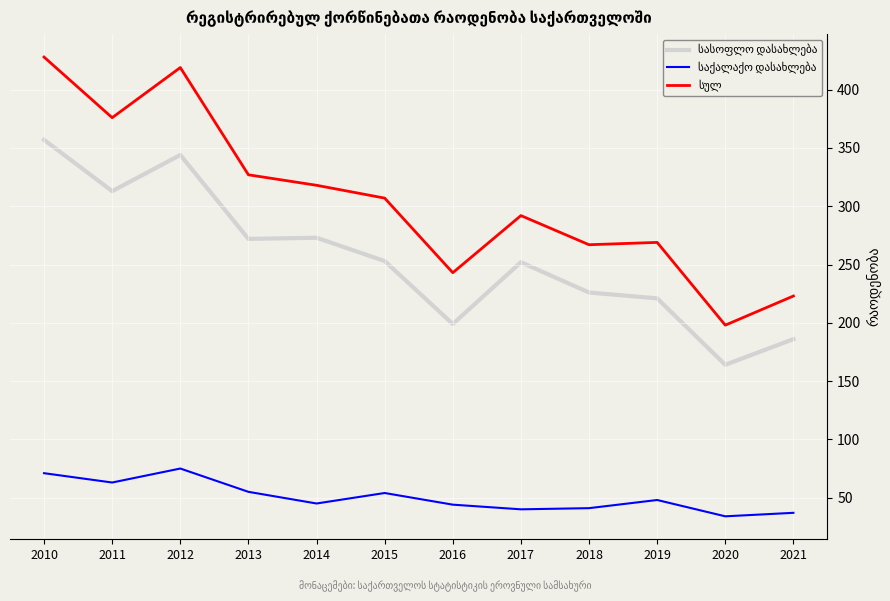

Which label corresponds to the largest value in the chart?

2010